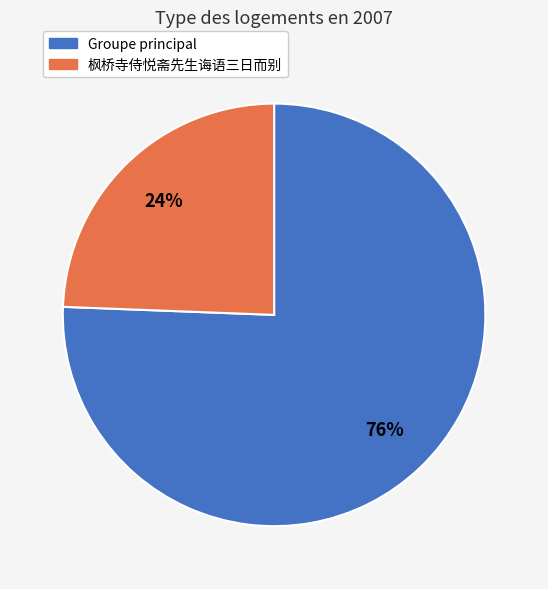

Is there a majority slice in this chart?

Yes